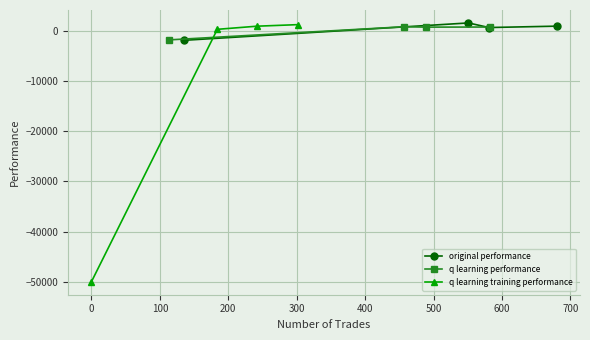

True or false: q learning training performance has more than 0 interior local peaks.

False